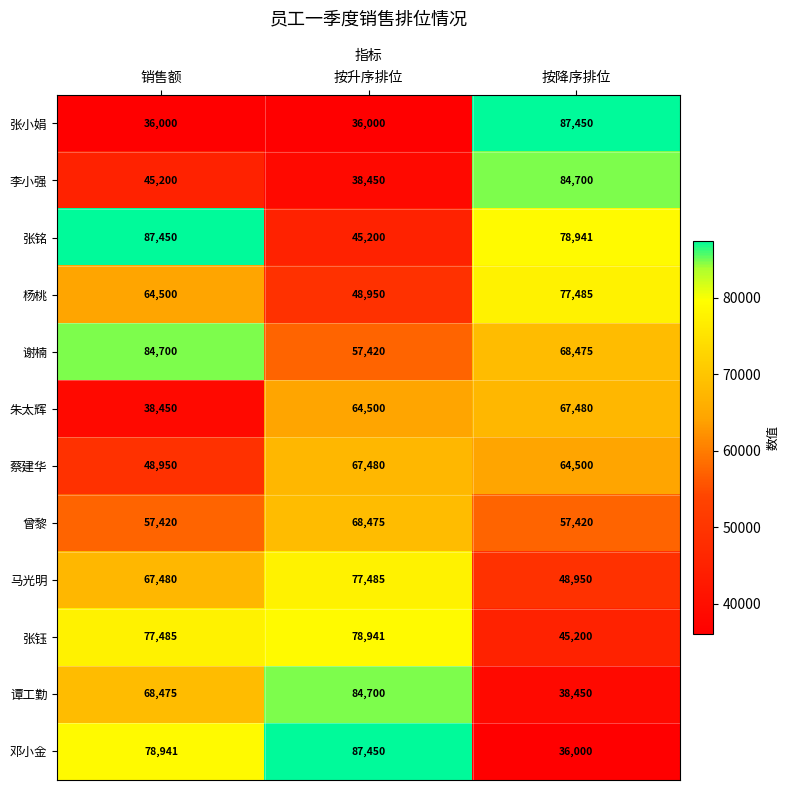

Which category has the lowest value in the 杨桃 series?

按升序排位